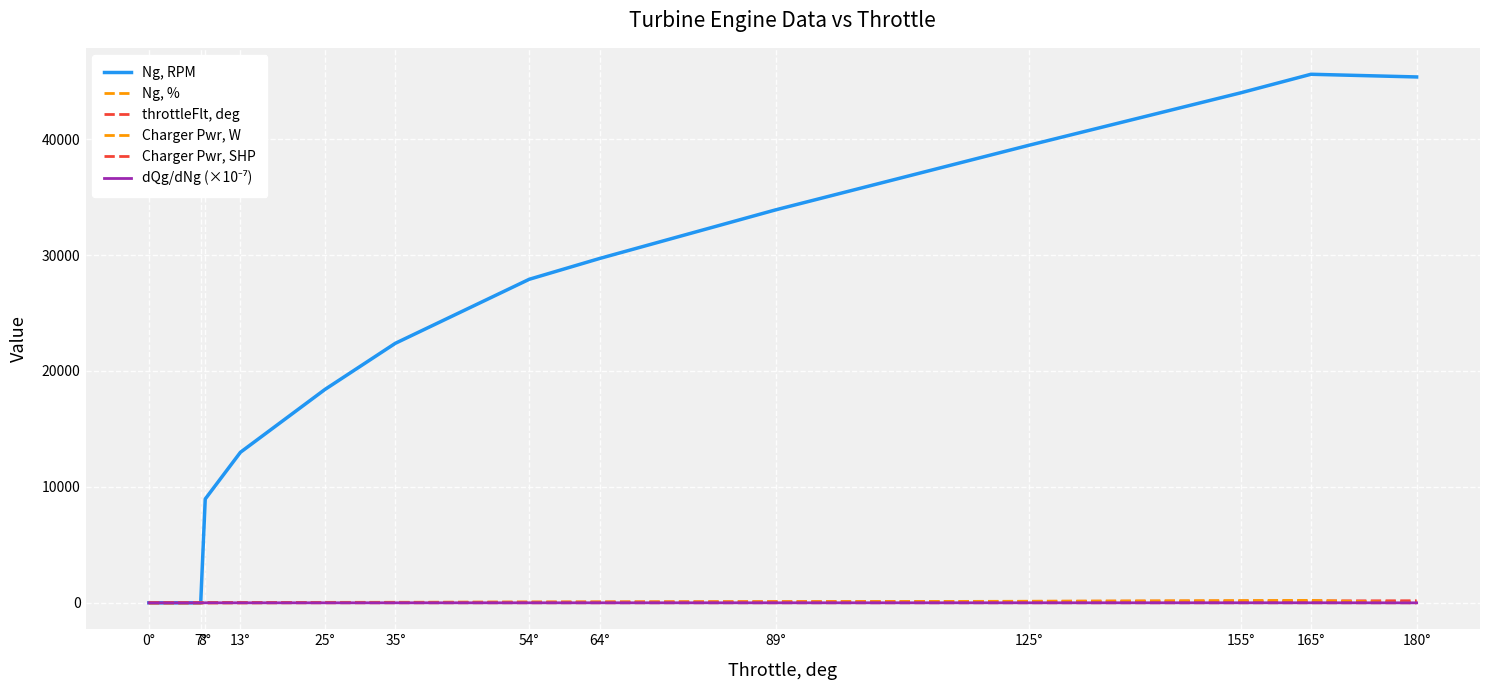

Is this an area chart (filled region under the line)?

No